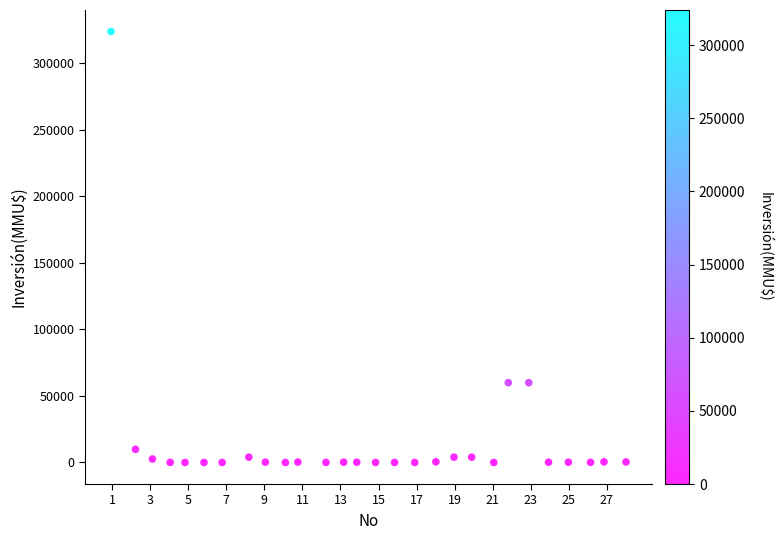

What is the range of Y values (max minus min)?

324020